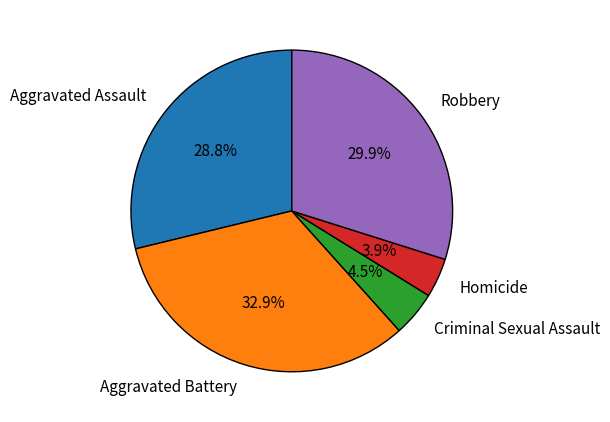

What portion of the pie excludes Homicide?

96.1%